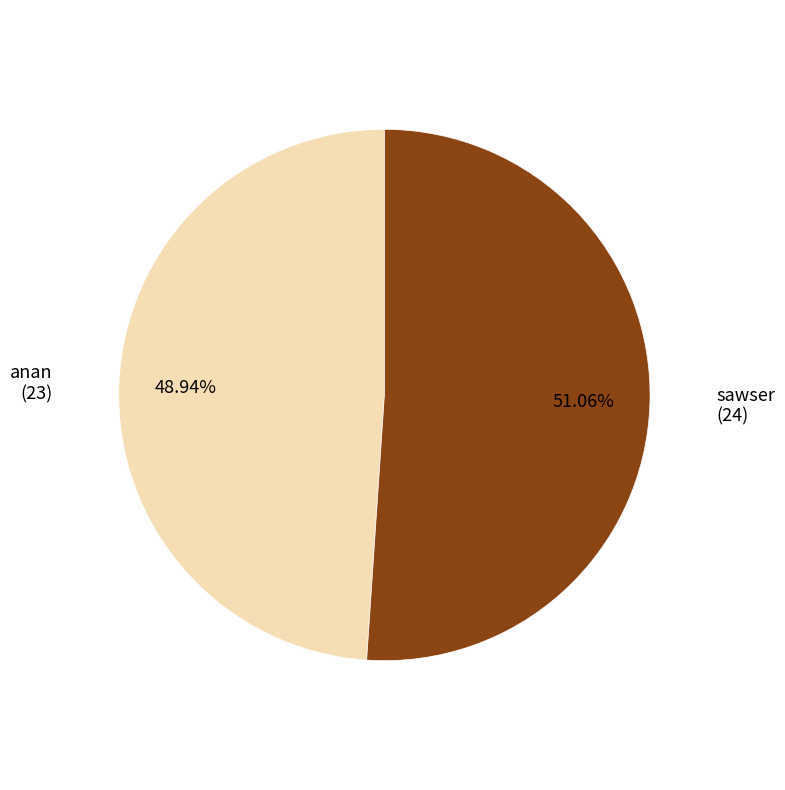

What percentage do sawser and anan together represent?

100.0%